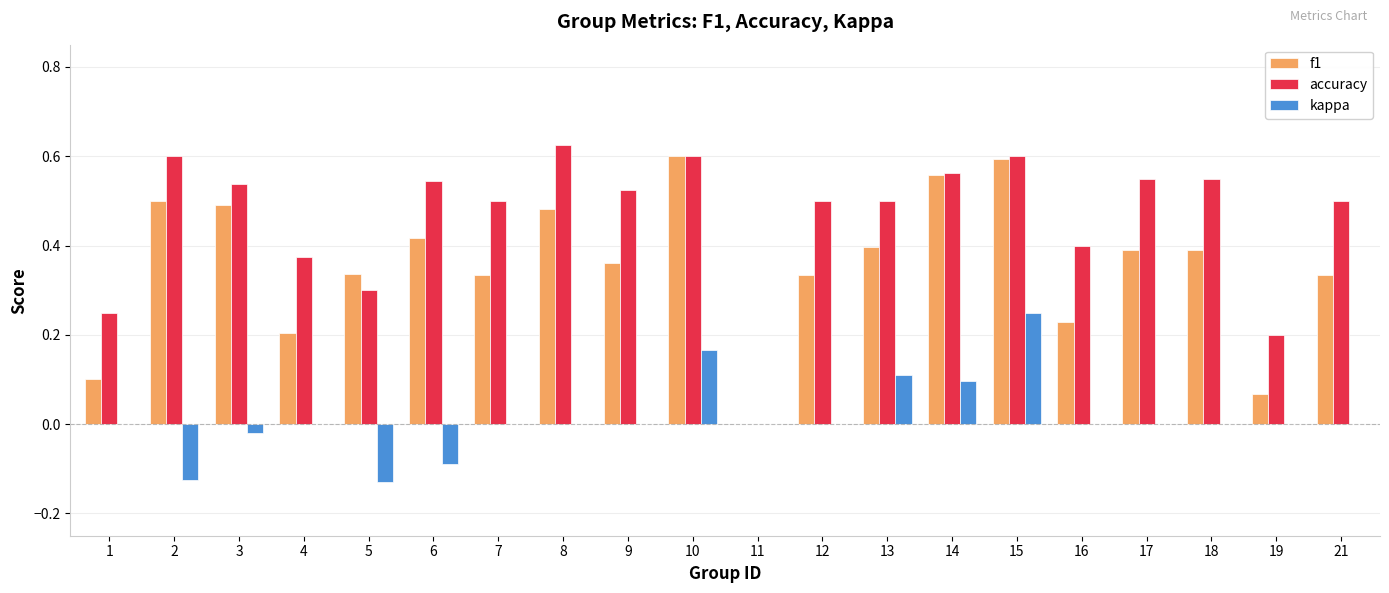

How many values in the f1 series exceed 0?

19